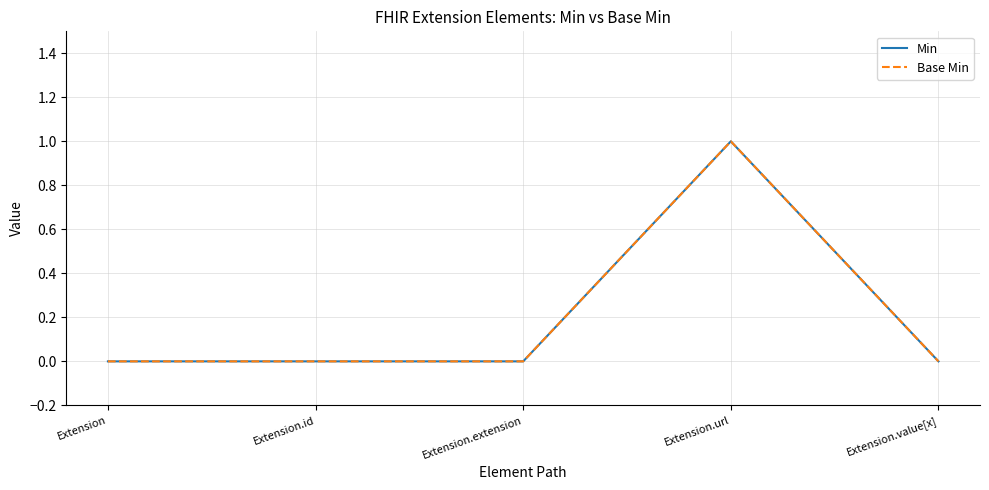

Is this an area chart (filled region under the line)?

No